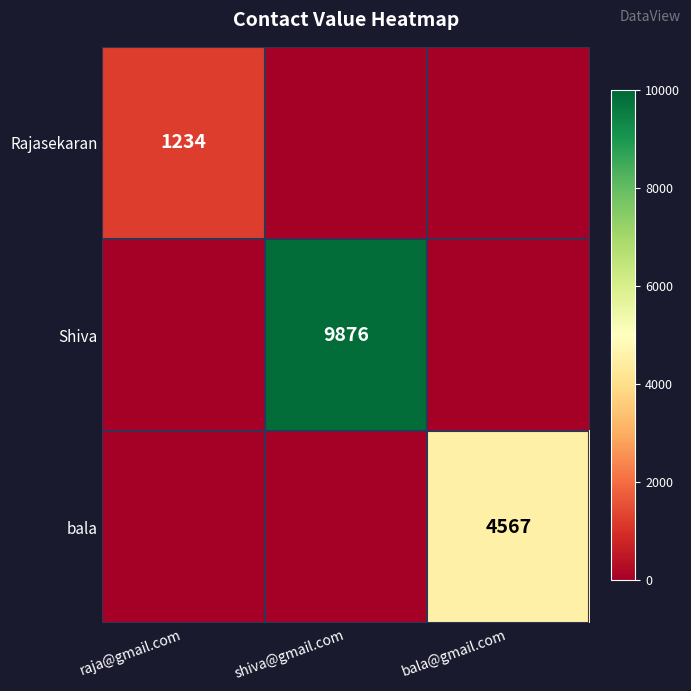

At how many categories does at least one series exceed 4375?

2